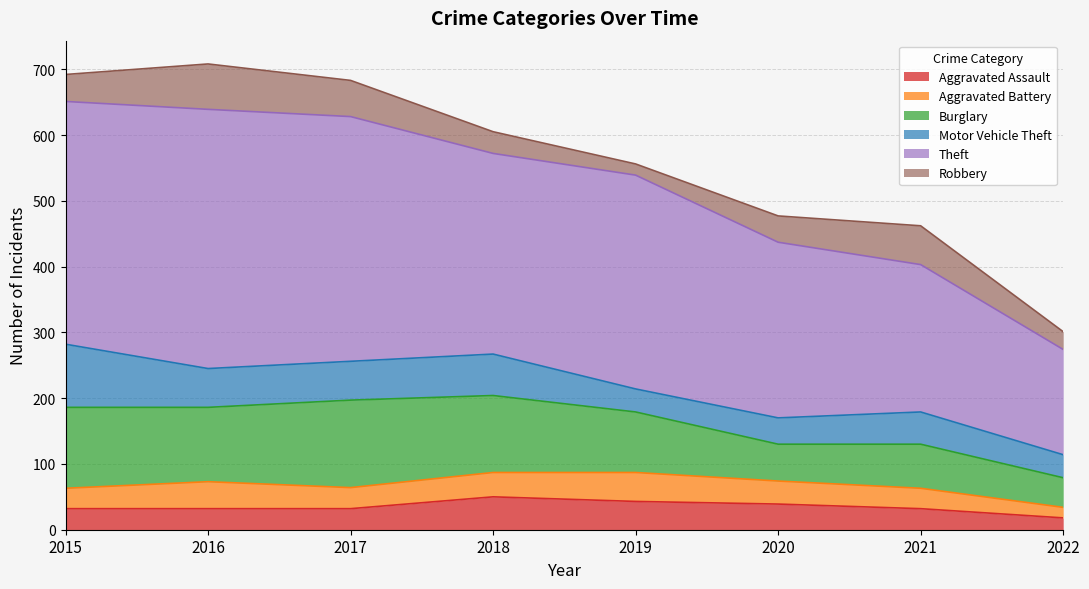

How many lines are shown in the chart?

6